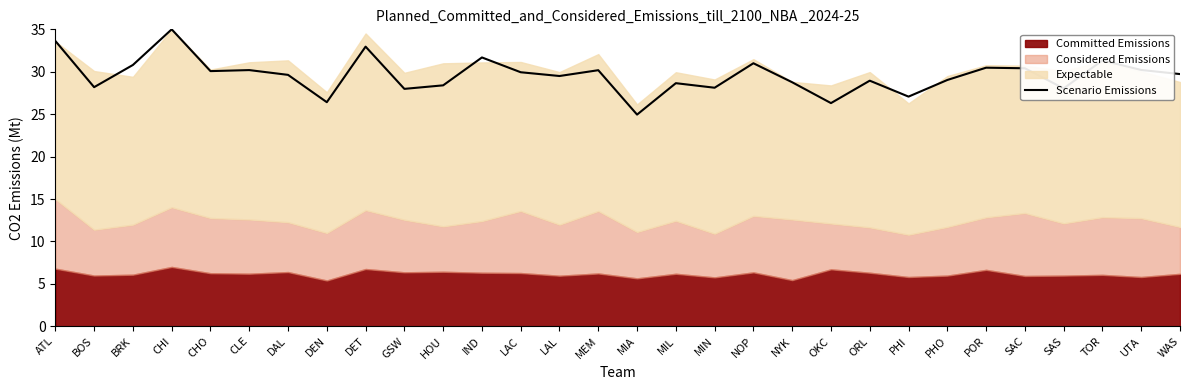

What value does the Scenario Emissions series have at SAS?

28.0